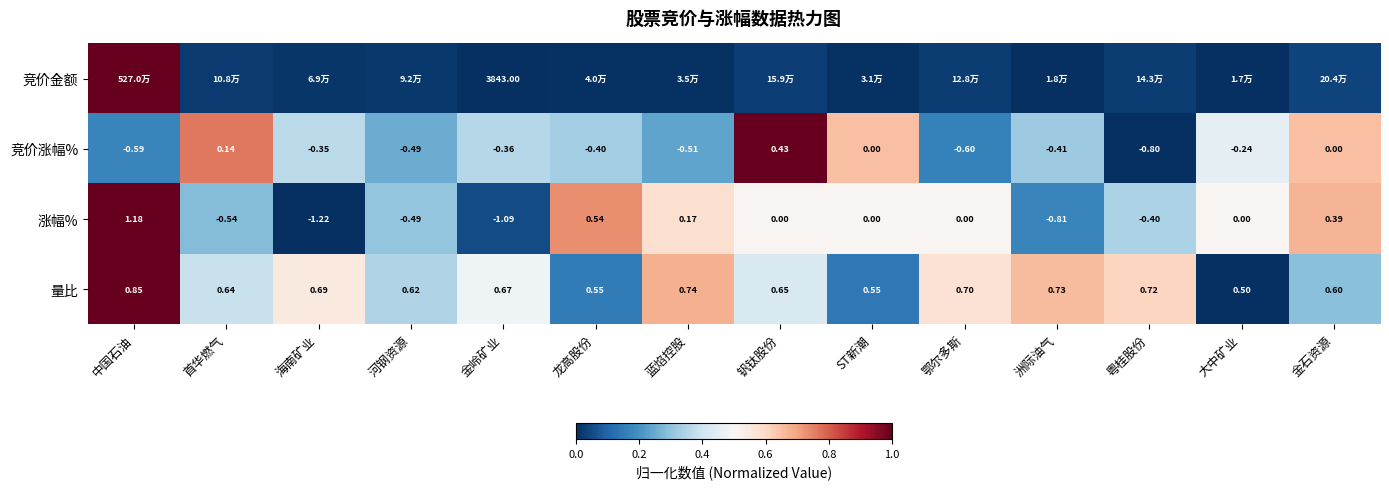

At which label does 竞价涨幅% reach its minimum?

粤桂股份